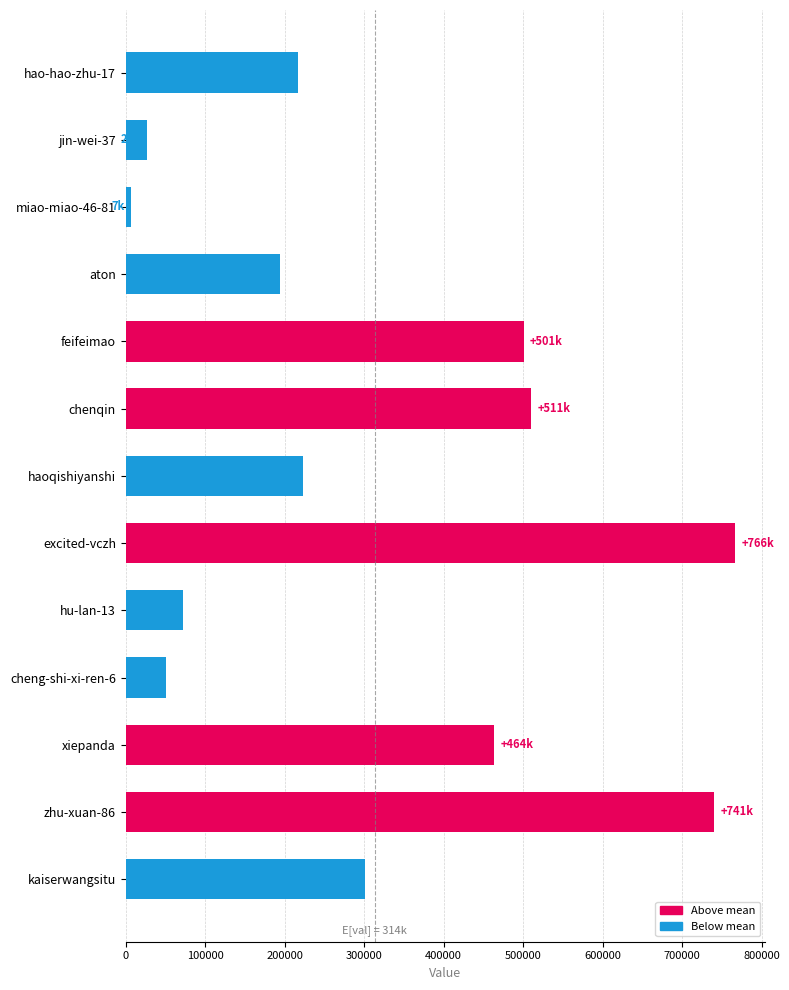

Is it true that the value at chenqin is 186935?

False